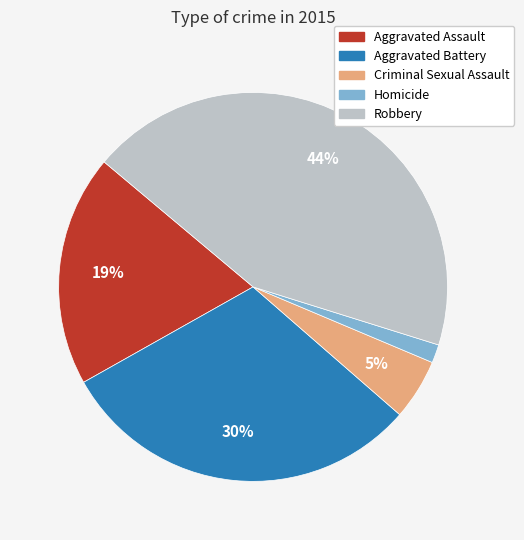

Which has a higher value, Aggravated Battery or Robbery?

Robbery